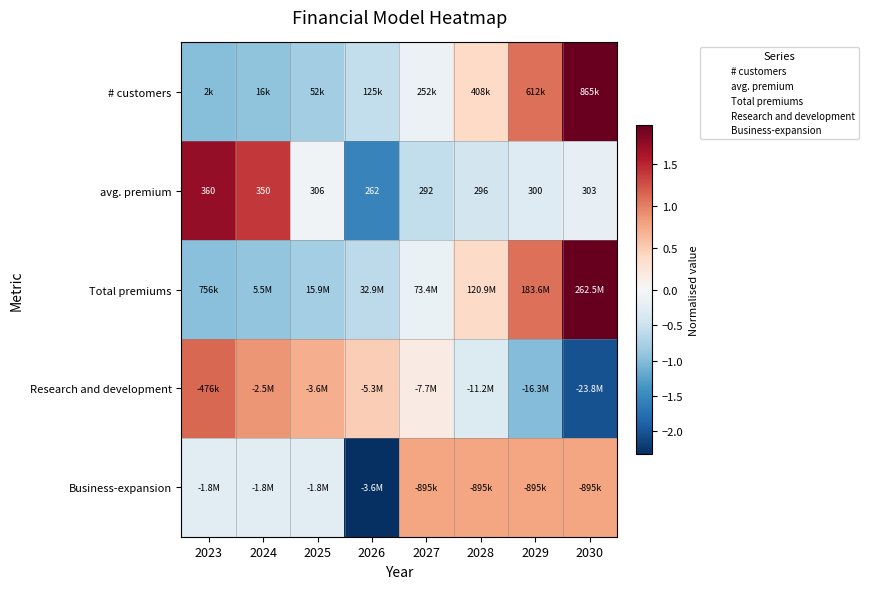

True or false: Business-expansion has a value of -1.3 at 2026.

False